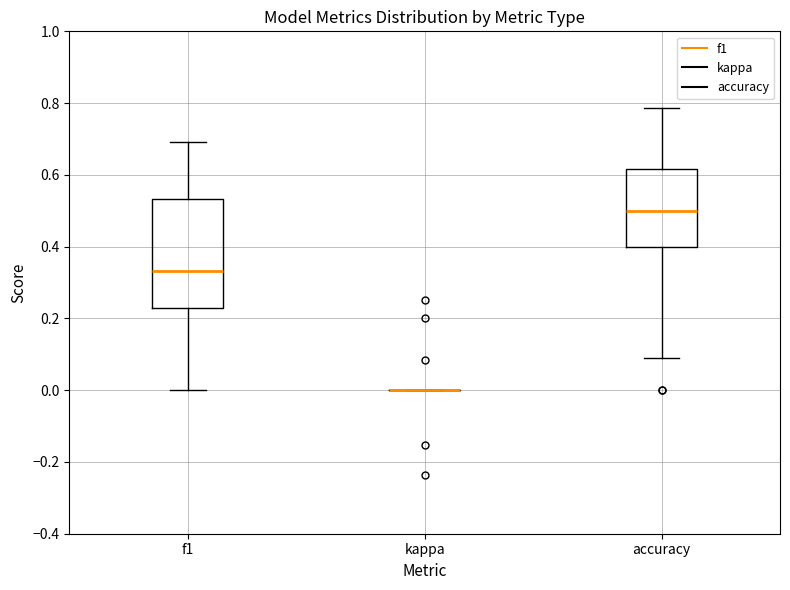

Which box is the tallest, from its lower edge to its upper edge?

f1